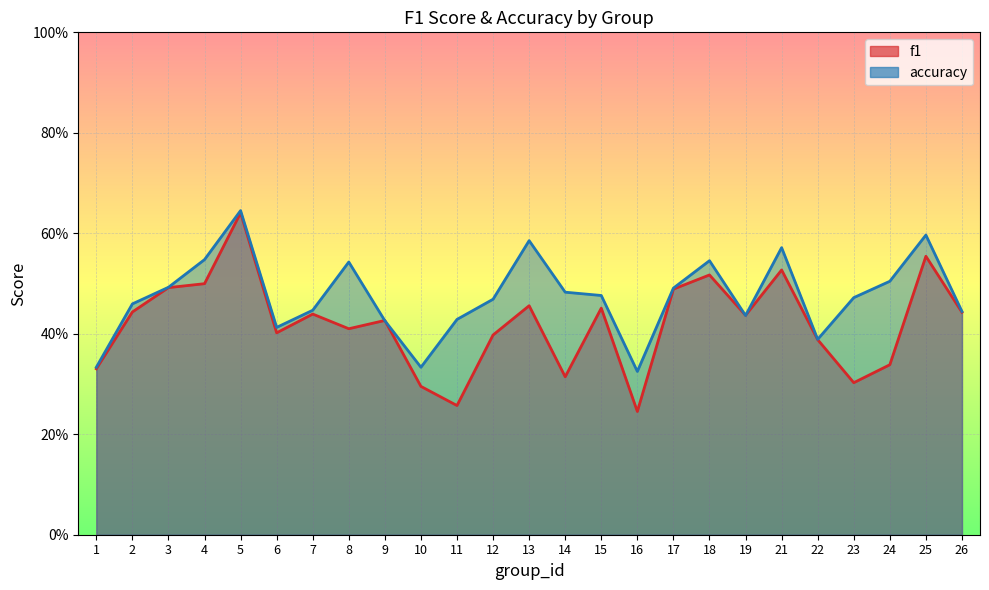

What is the total value across all series at 24?

0.8